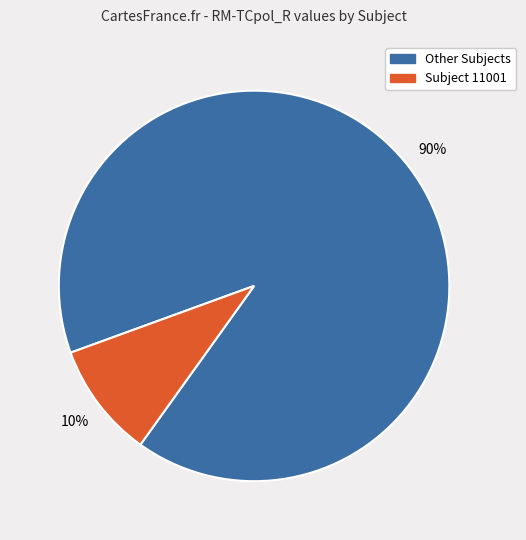

Is there a majority slice in this chart?

Yes